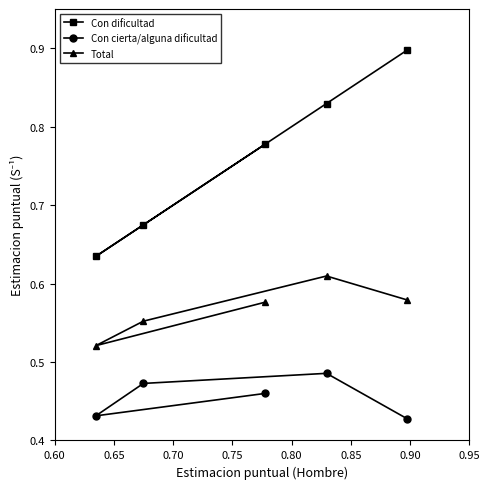

Rank the series by their maximum value, from highest to lowest.

Con dificultad, Total, Con cierta/alguna dificultad